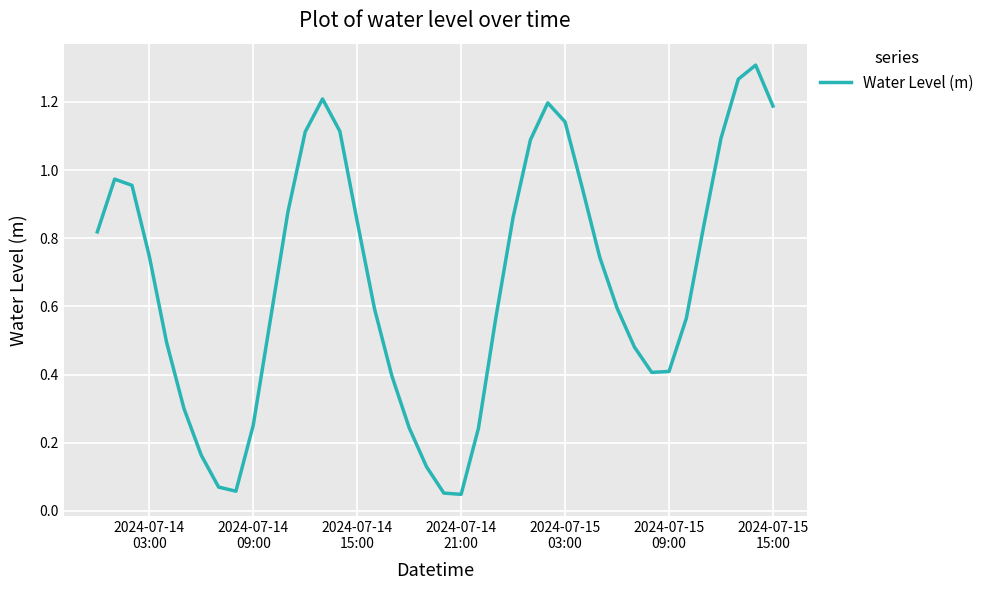

How many lines are shown in the chart?

1